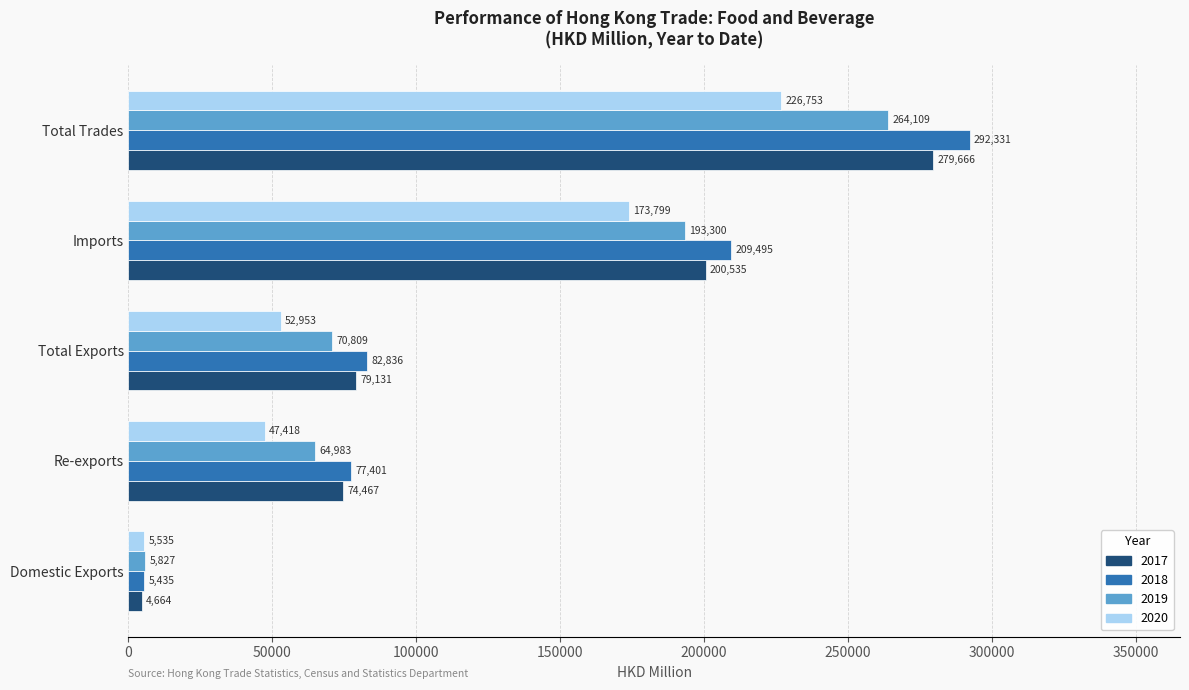

Which series changed the most between Domestic Exports and Total Exports?

2018